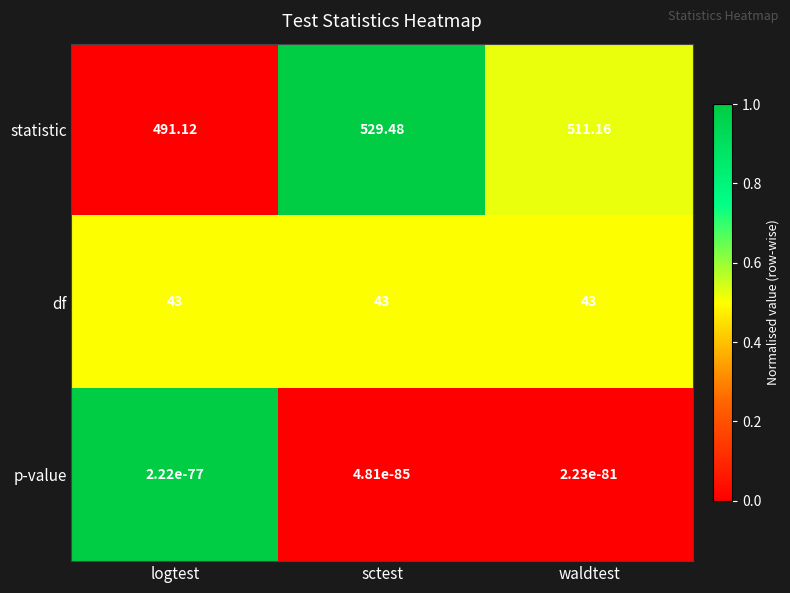

At which category does the chart reach its peak across all series?

sctest